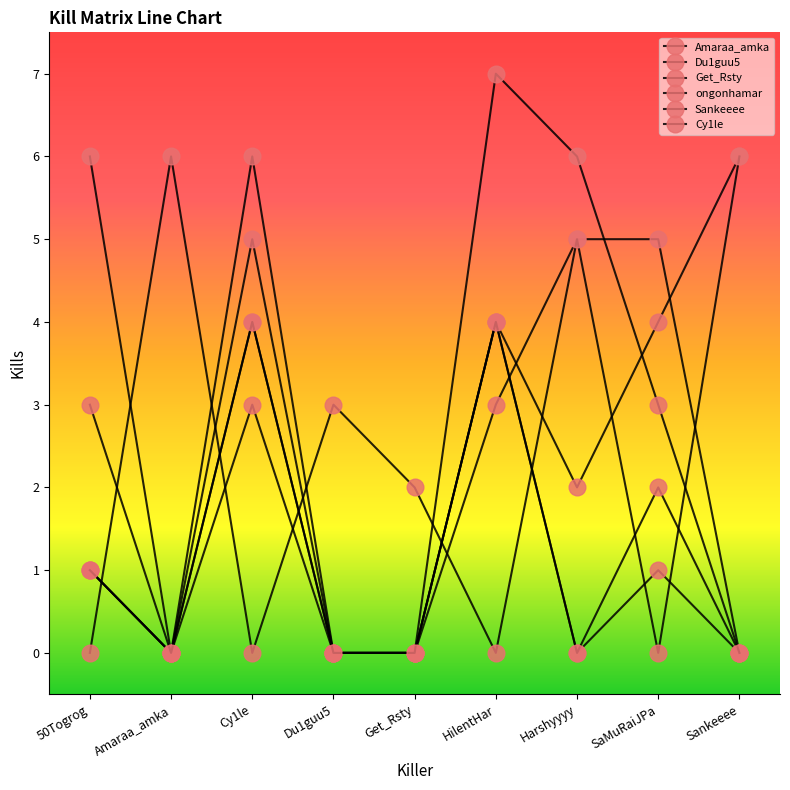

What is the difference between the second highest and second lowest values in the Sankeeee series?

6